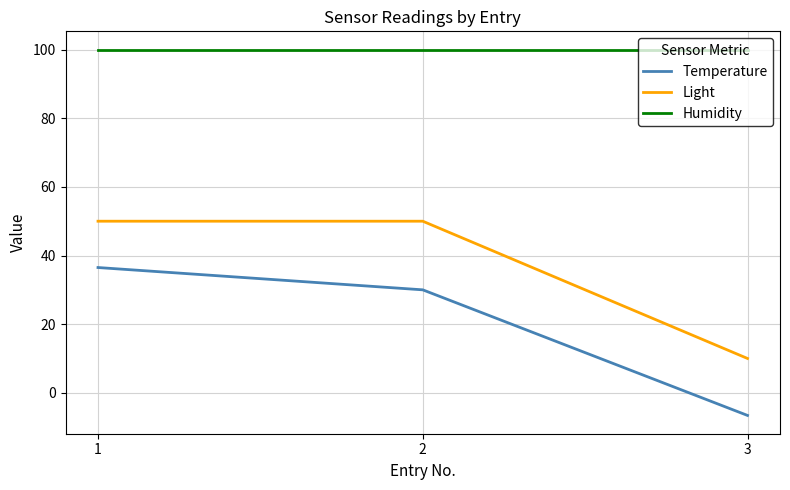

Reading left to right, what are all the values shown in this chart?

Temperature: 36.5	30.0	-6.6
Light: 50.0	50.0	10.0
Humidity: 100.0	100.0	100.0